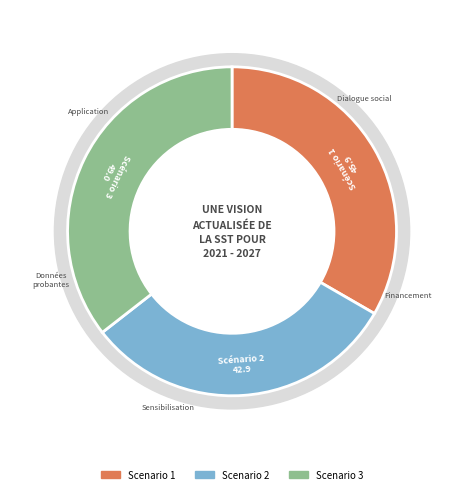

Is it true that Scenario 3 is 36% of the pie?

True